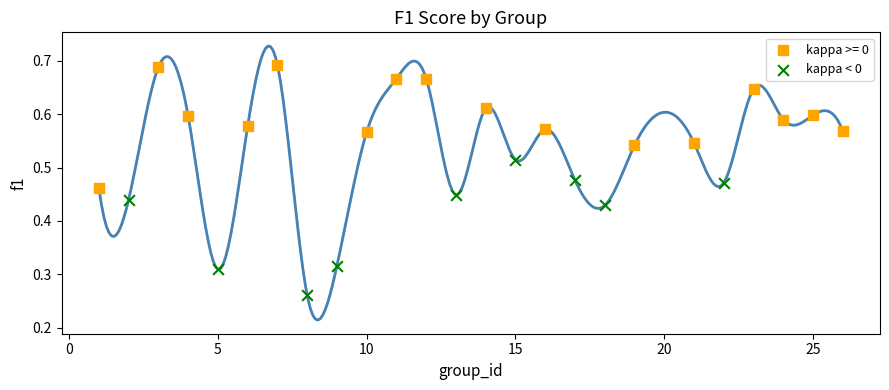

Which series has the largest Y range (max minus min)?

kappa < 0